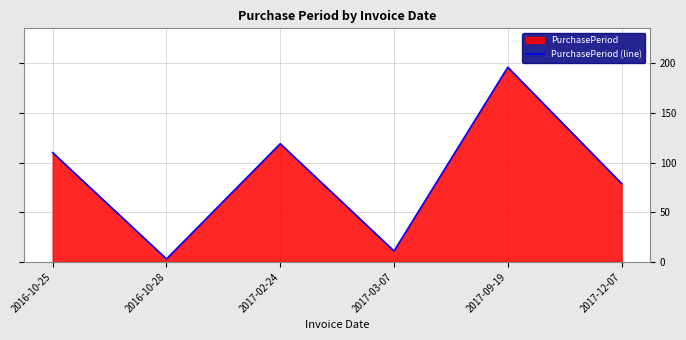

What is the maximum value shown in the chart?

196